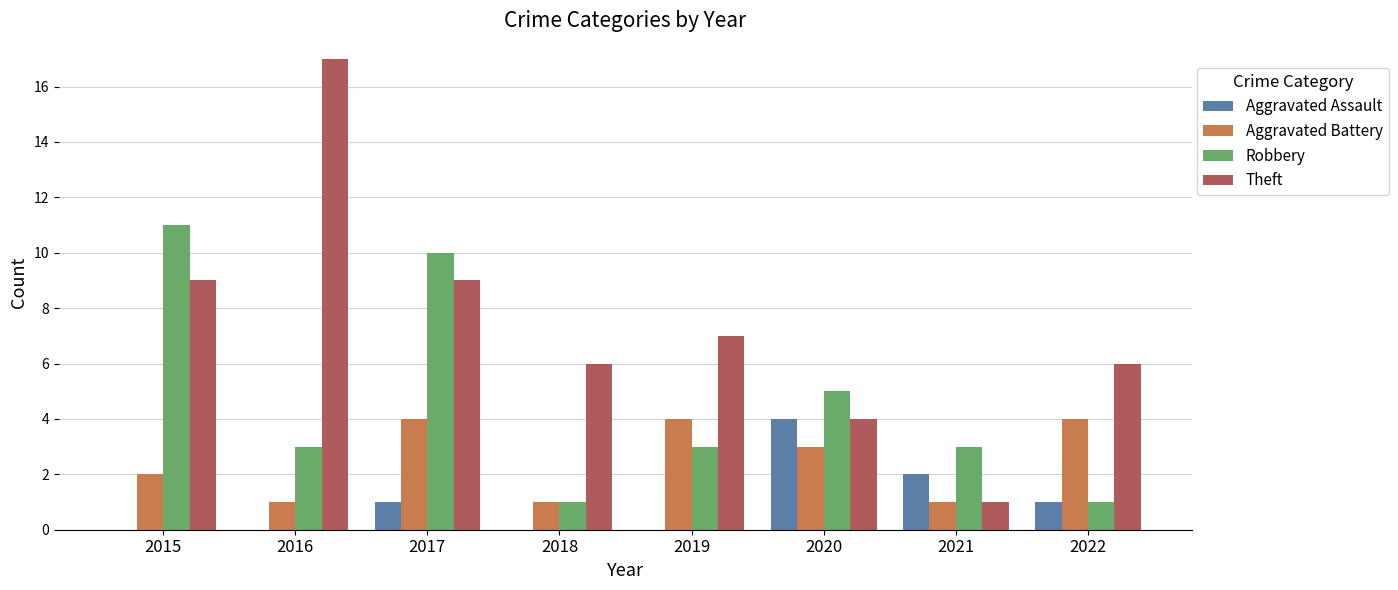

What is the sum of all Aggravated Battery values?

20